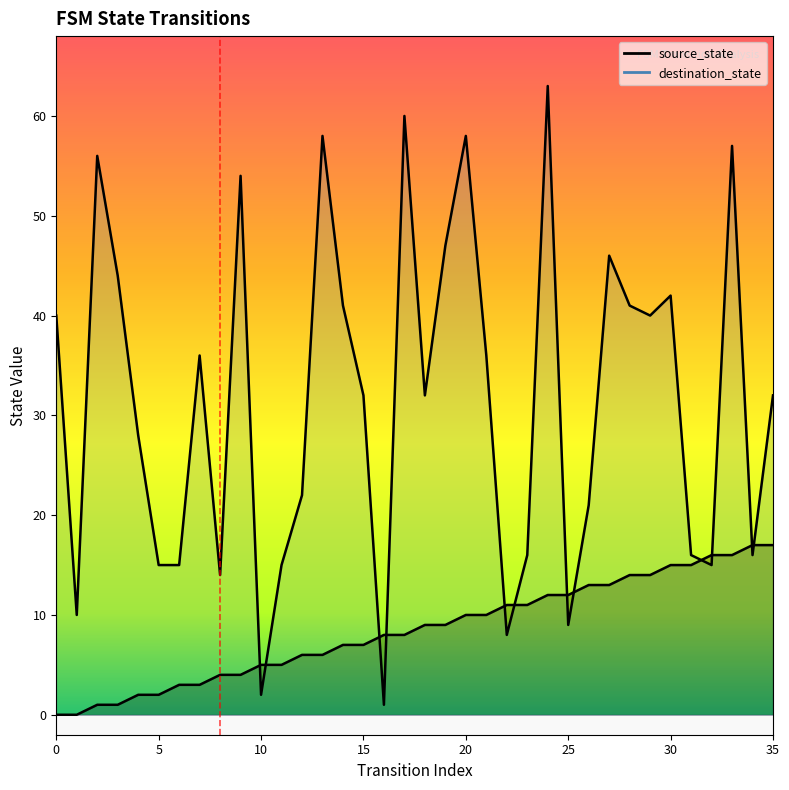

Which series changed the most between 14 and 30?

source_state